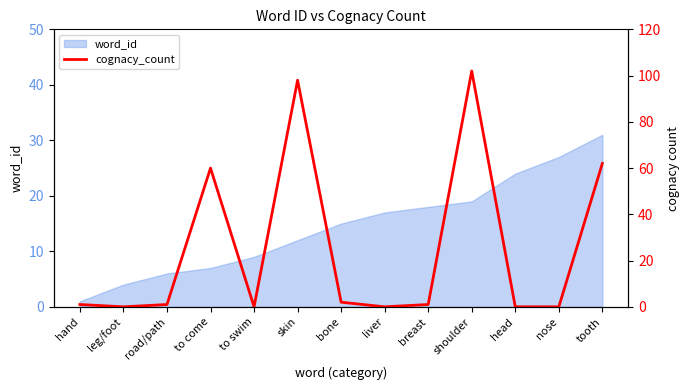

What position from the left is road/path?

3